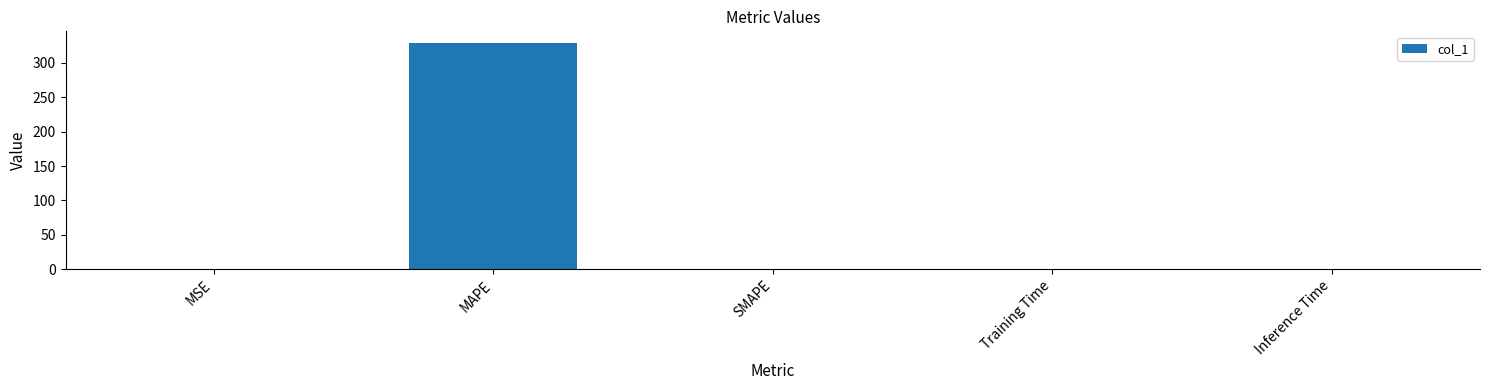

What is the greatest value displayed?

329.3